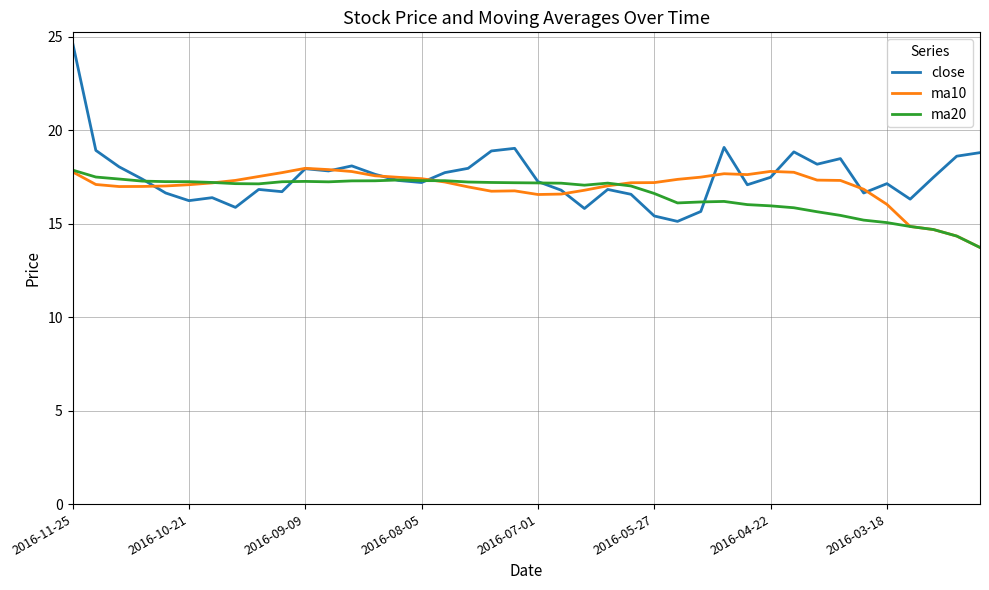

Which series has the largest range (max minus min)?

close